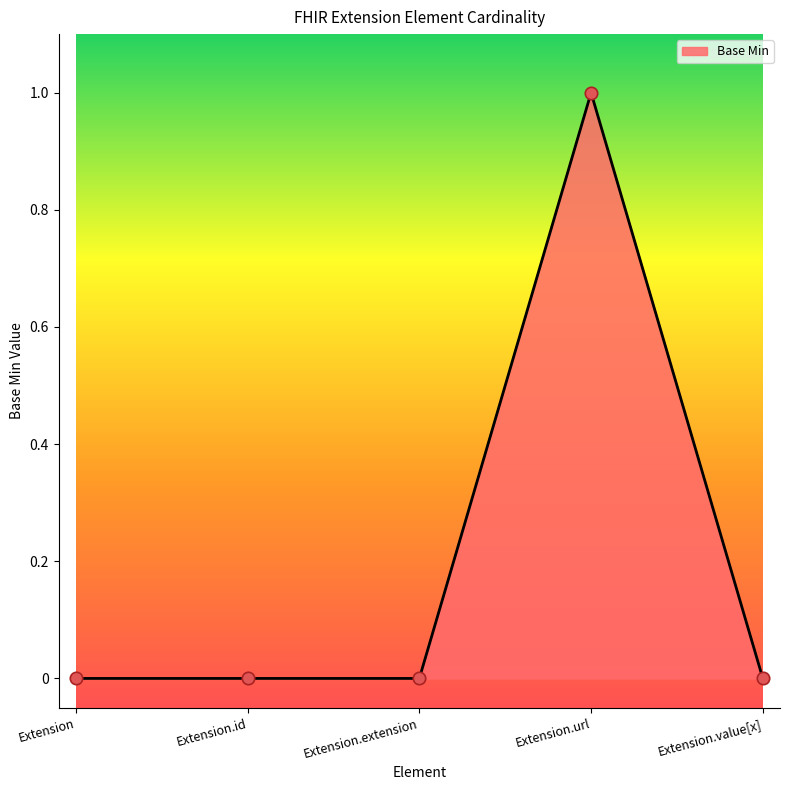

Which has a higher value, Extension.extension or Extension.url?

Extension.url